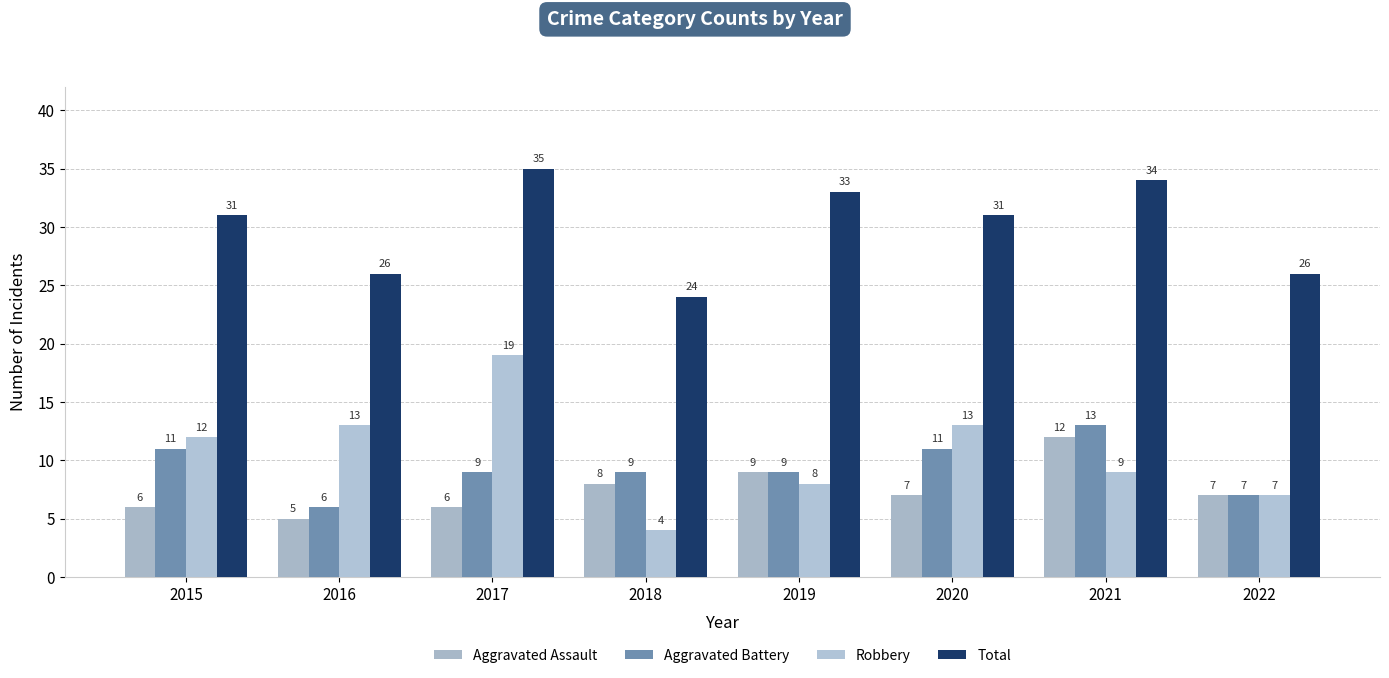

What is the value of the Robbery bar at the 7th from the left?

9